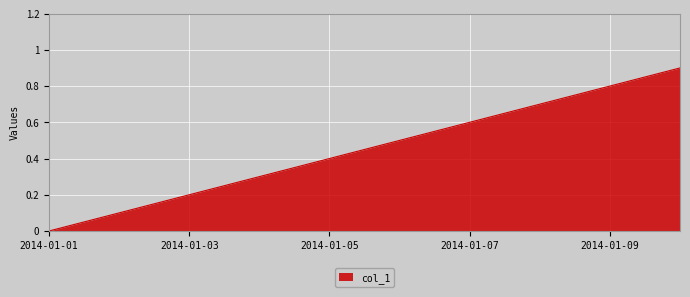

What is the maximum value shown in the chart?

0.9